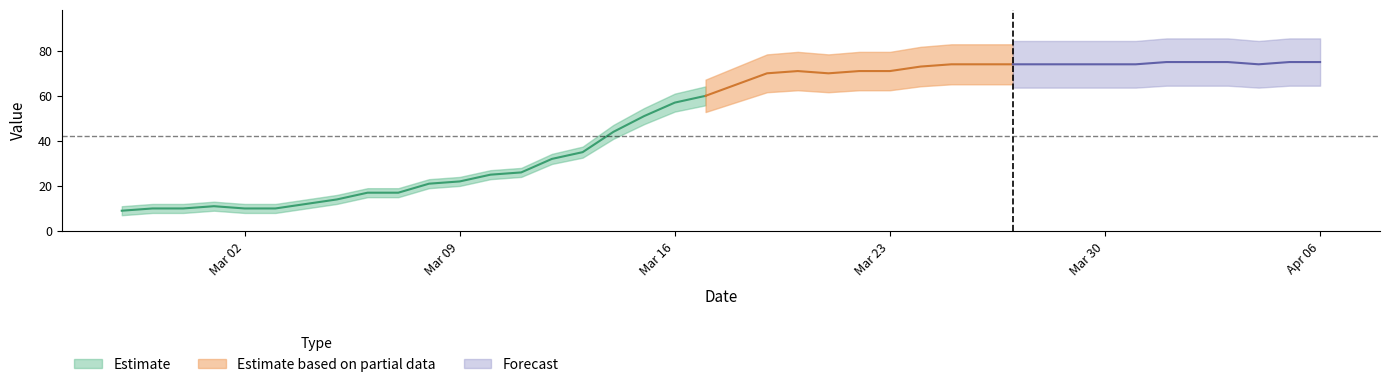

Rank the categories by value from lowest to highest.

2020-02-27, 2020-02-28, 2020-02-29, 2020-03-02, 2020-03-03, 2020-03-01, 2020-03-04, 2020-03-05, 2020-03-06, 2020-03-07, 2020-03-08, 2020-03-09, 2020-03-10, 2020-03-11, 2020-03-12, 2020-03-13, 2020-03-14, 2020-03-15, 2020-03-16, 2020-03-17, 2020-03-18, 2020-03-19, 2020-03-21, 2020-03-20, 2020-03-22, 2020-03-23, 2020-03-24, 2020-03-25, 2020-03-26, 2020-03-27, 2020-03-28, 2020-03-29, 2020-03-30, 2020-03-31, 2020-04-04, 2020-04-01, 2020-04-02, 2020-04-03, 2020-04-05, 2020-04-06